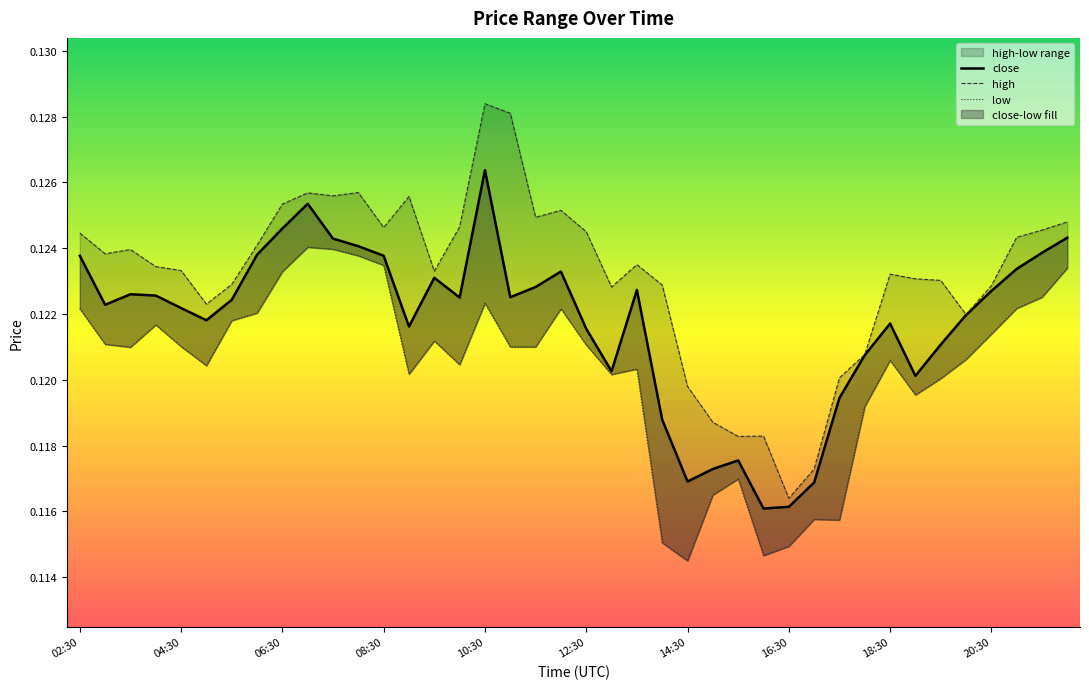

At which category is the sum across all series the highest?

10:30